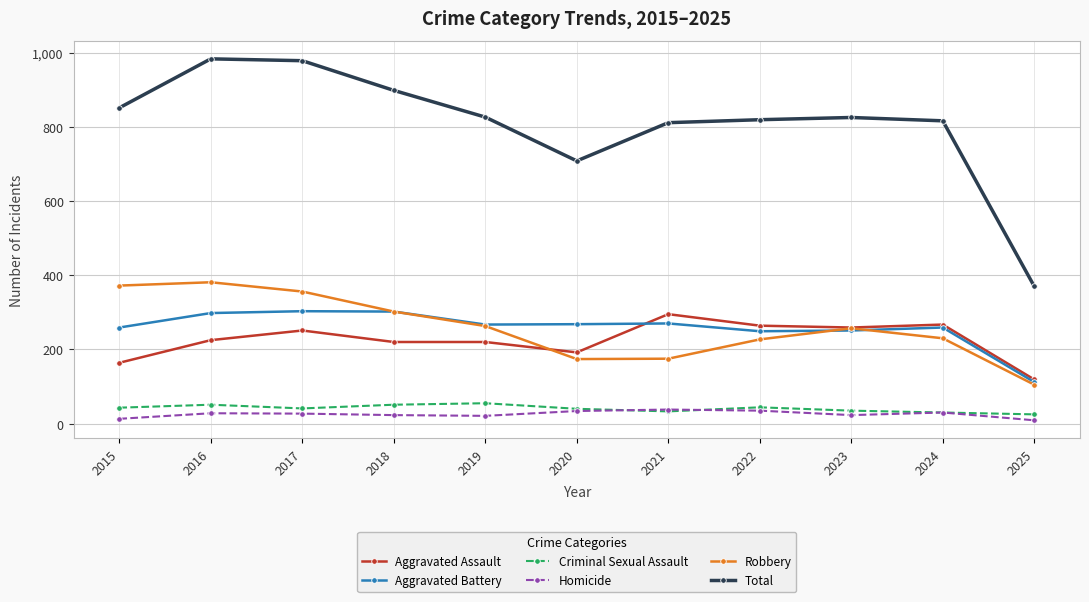

What is the lowest value of the Robbery series?

105